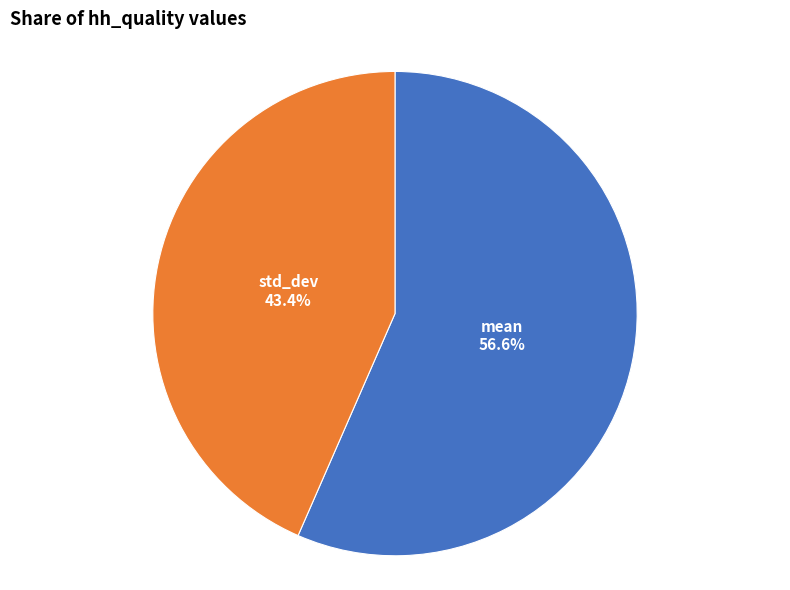

What percentage is NOT represented by std_dev?

56.6%